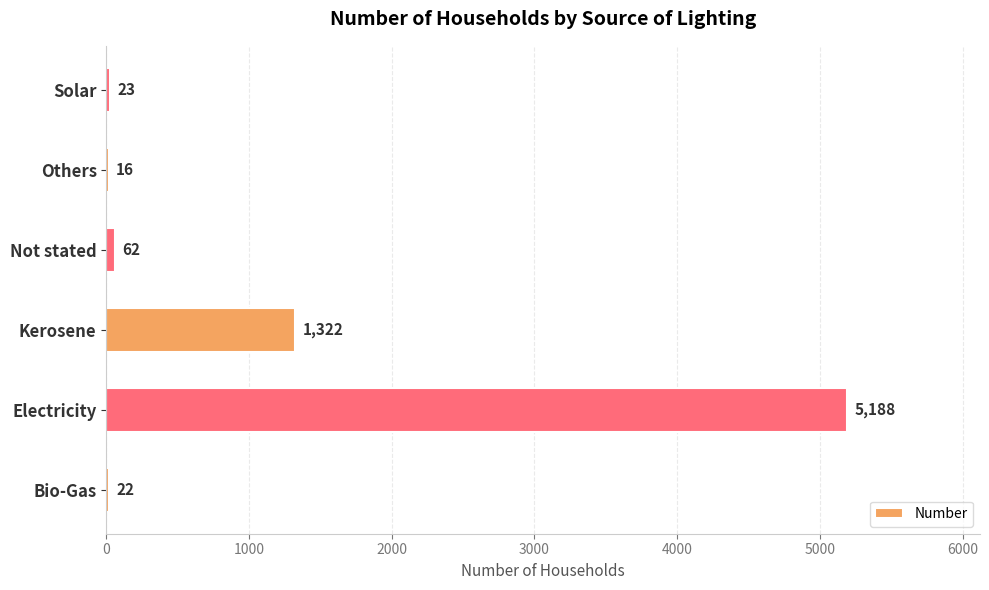

Where is the data nearest to the value 2602?

Kerosene